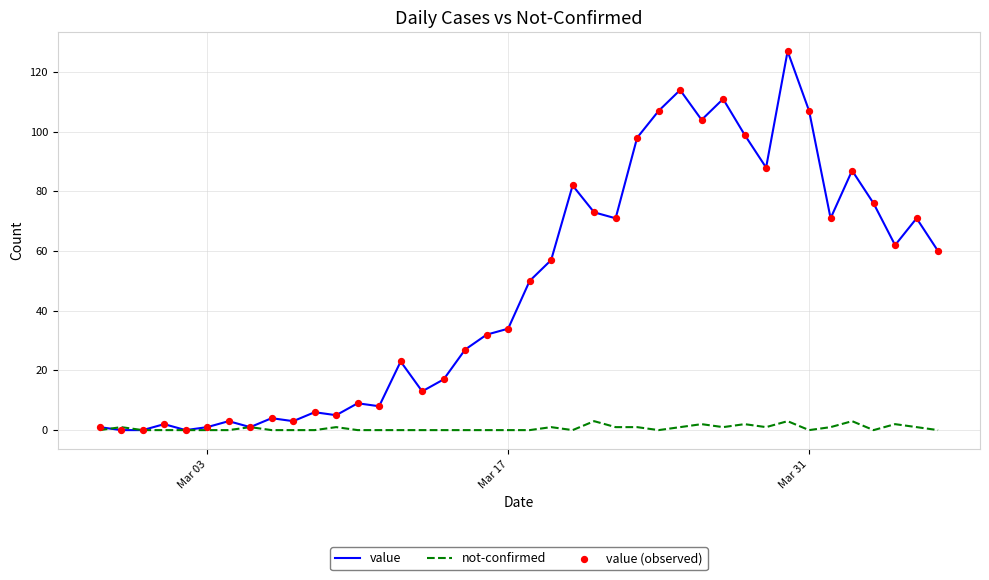

Which series has the largest total across all categories?

value